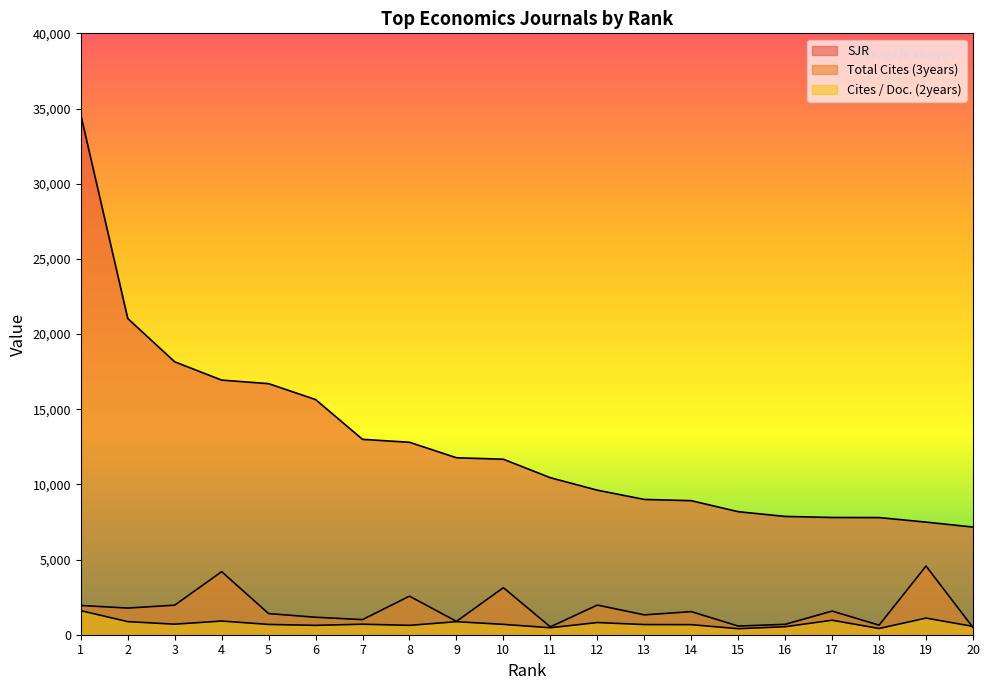

What is the sum of all SJR values?

256543